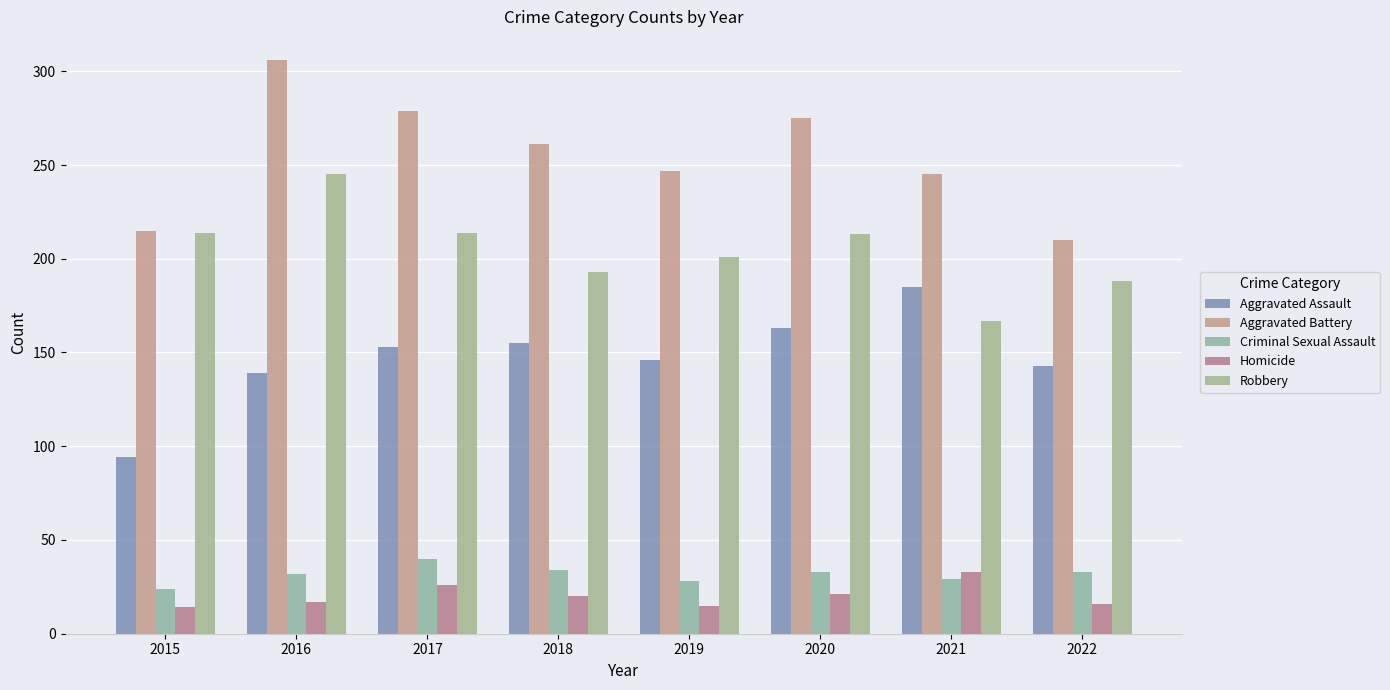

List the series in order of their peak value, highest first.

Aggravated Battery, Robbery, Aggravated Assault, Criminal Sexual Assault, Homicide